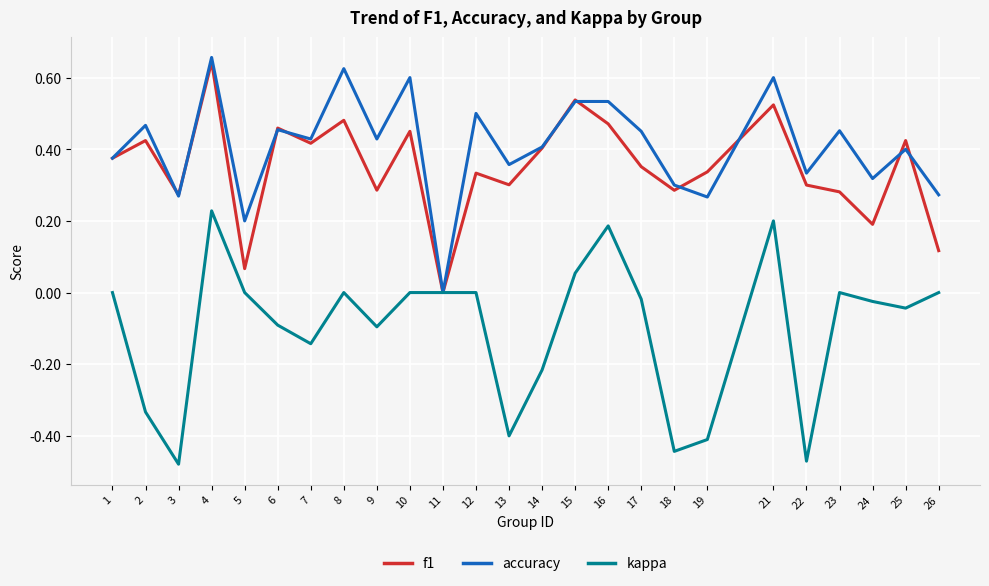

The f1 series shows 0.2 at 24. True or false?

True